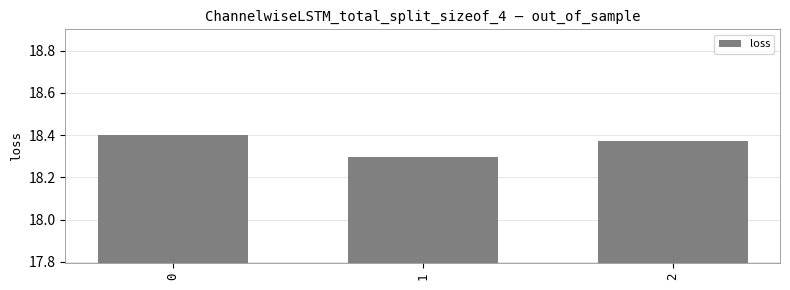

What is the sum of the values at 1 and 0?

36.7